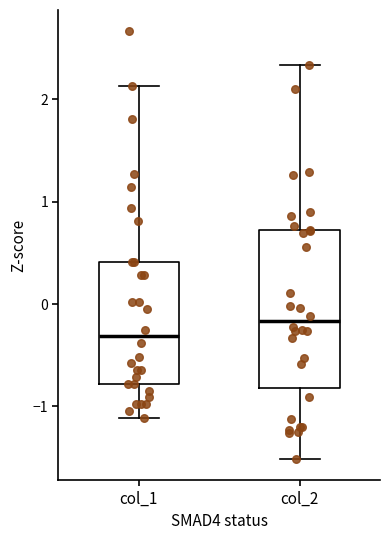

Reading left to right, transcribe this box plot: for each box, give where its median line is, the range the box spans, and where its two whiskers end, as read against the y-axis. The values are not printed on the chart, so give them approximately, as read against the axis.

col_1: median -0.3, box -0.8 to 0.4, whiskers -1.1 to 2.1
col_2: median -0.2, box -0.8 to 0.7, whiskers -1.5 to 2.3